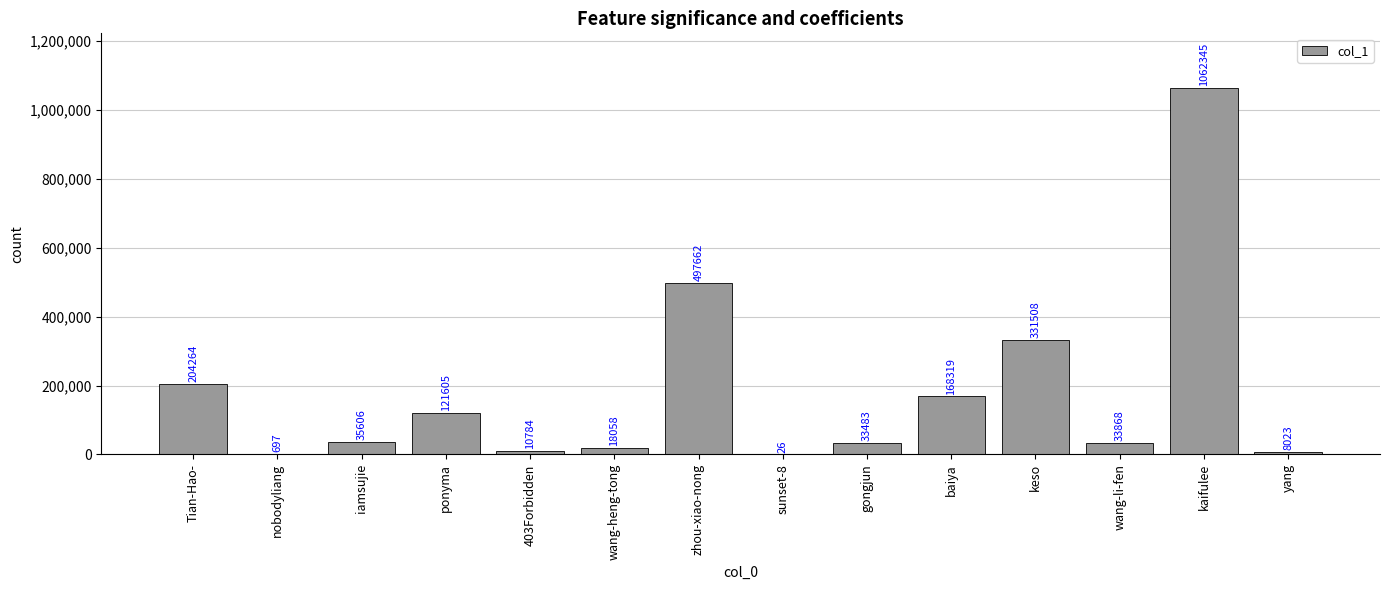

True or false: the data shows 10784 at 403Forbidden.

True